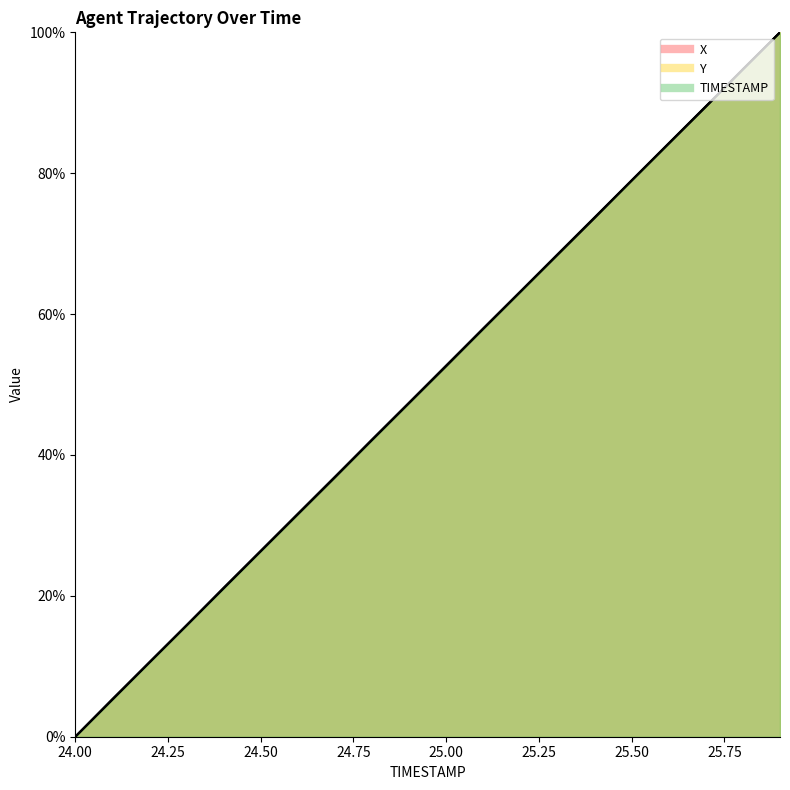

At which category is the sum across all series the highest?

25.9